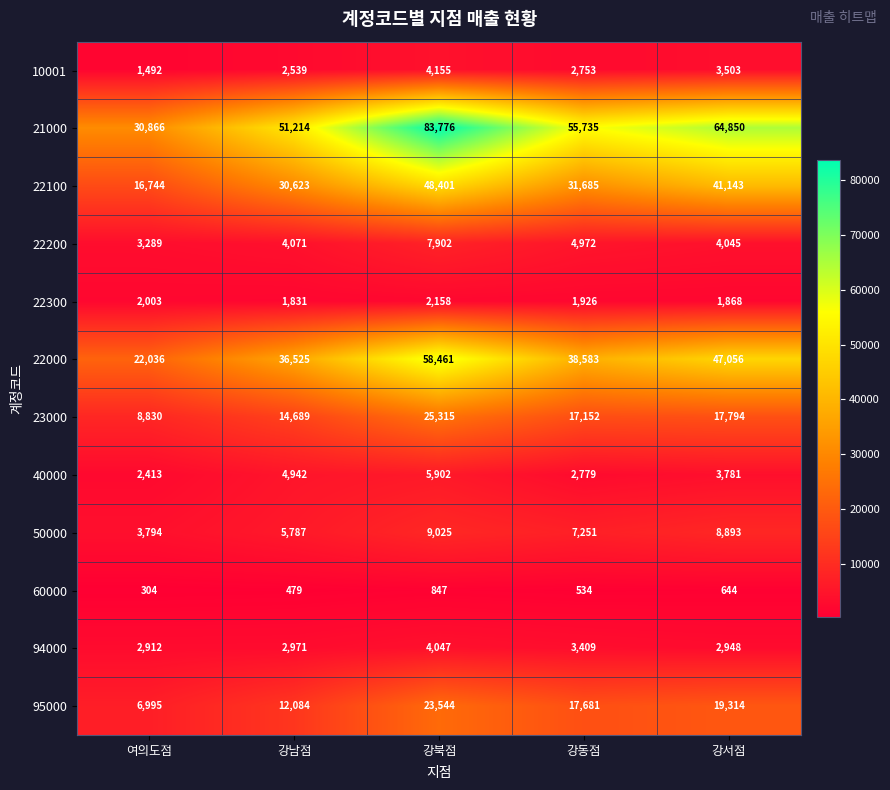

What is the difference between the 21000 values at 강북점 and 강동점?

28041